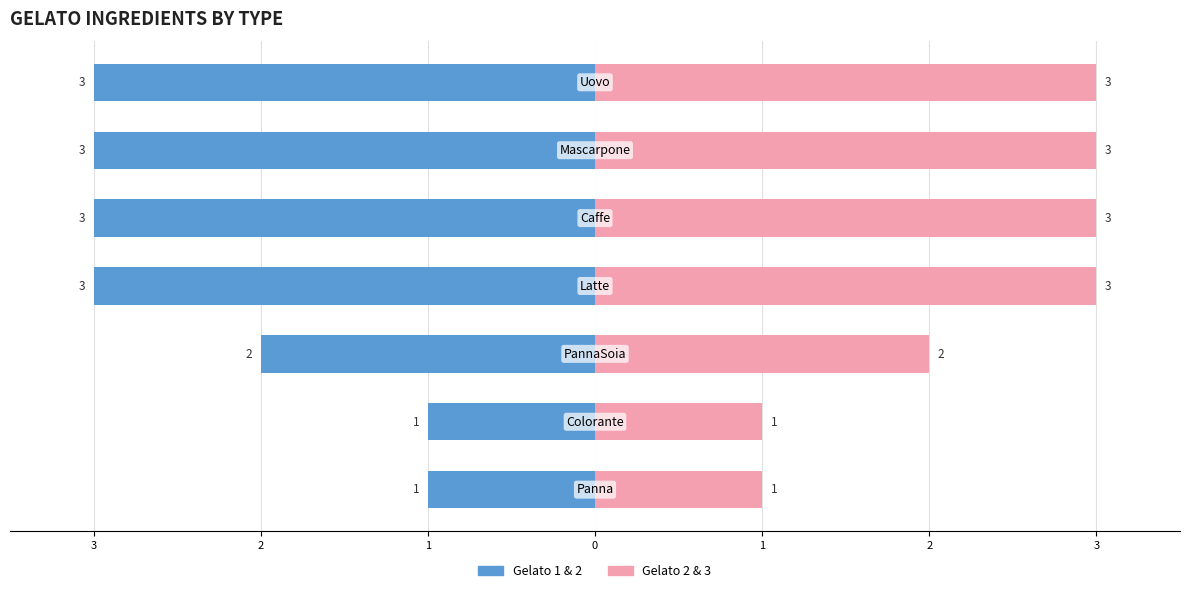

True or false: idGelato (left) has a value of -5 at 3.

False